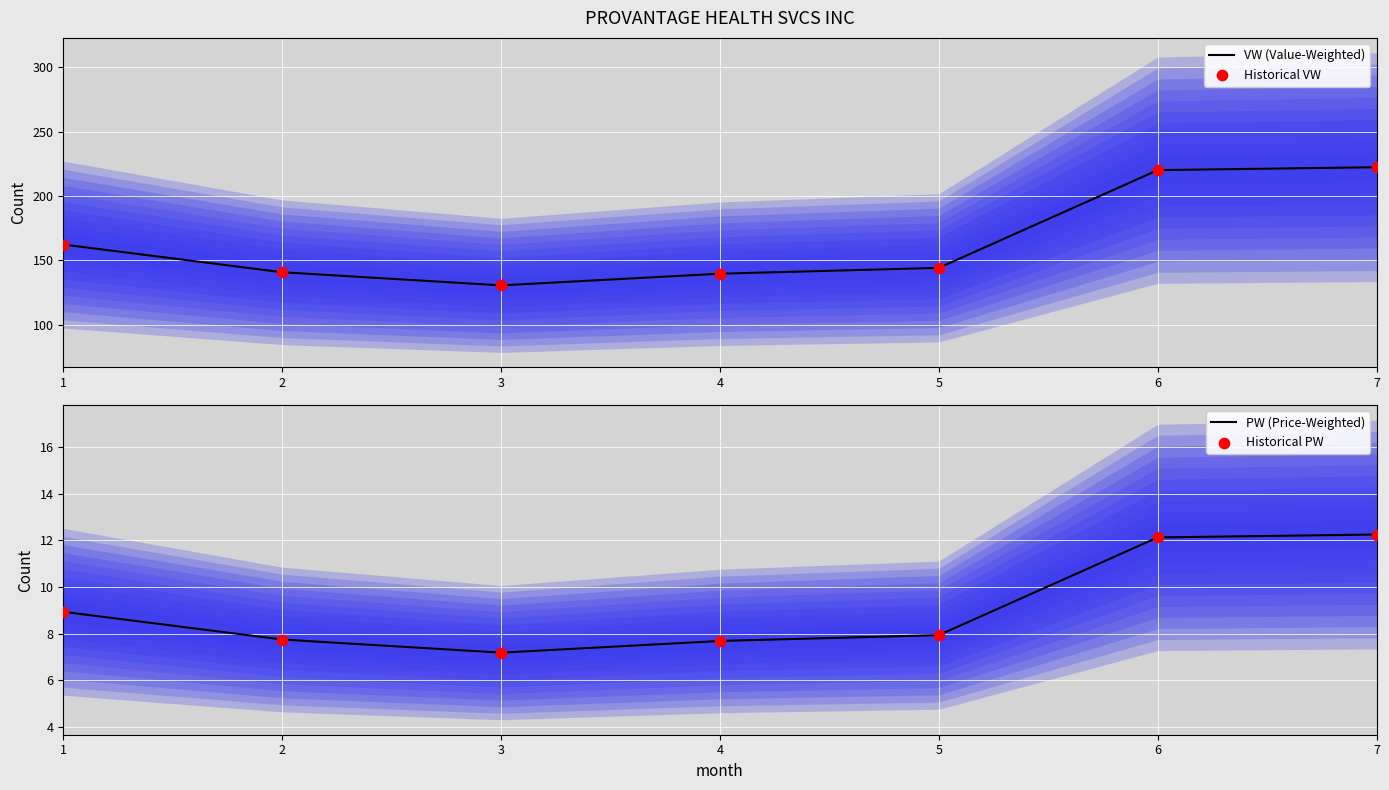

Which series has the largest total across all categories?

VW (Value-Weighted)